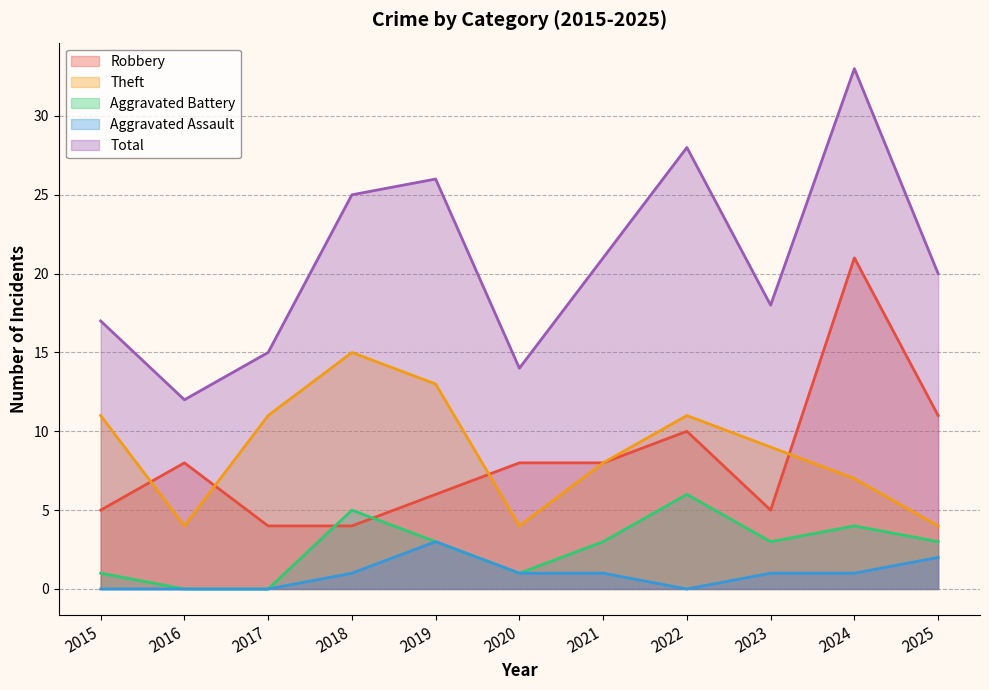

True or false: Aggravated Battery has a value of 3 at 2023.

True